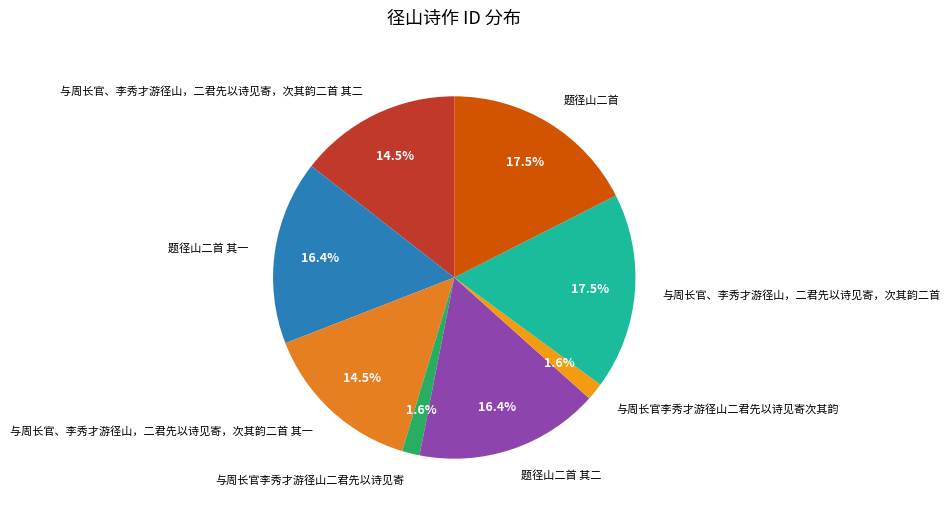

How much of the chart is everything except 与周长官、李秀才游径山，二君先以诗见寄，次其韵二首 其二?

85.5%